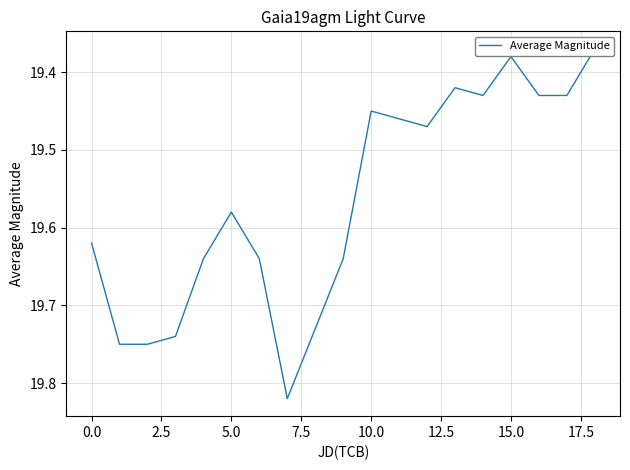

What is the difference between the values at 0.0 and 7.5?

0.1